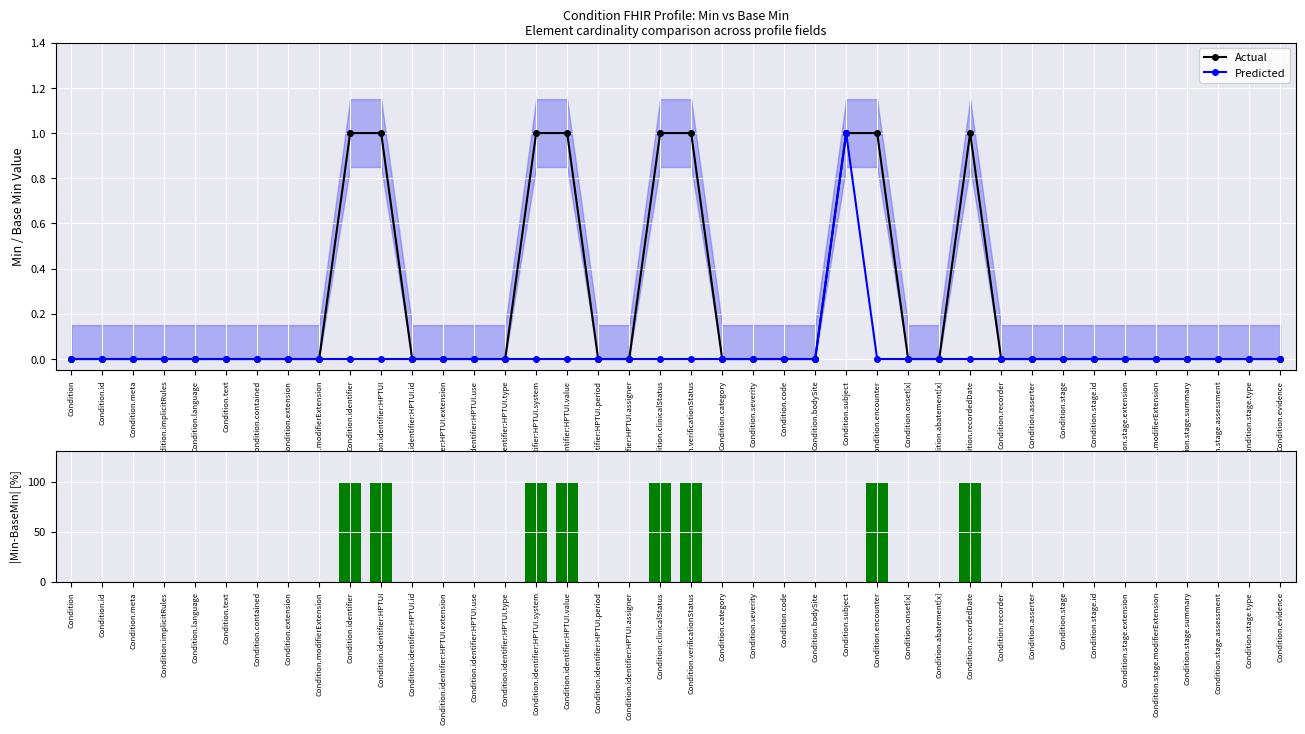

What is the label of the 20th bar from the left?

Condition.clinicalStatus